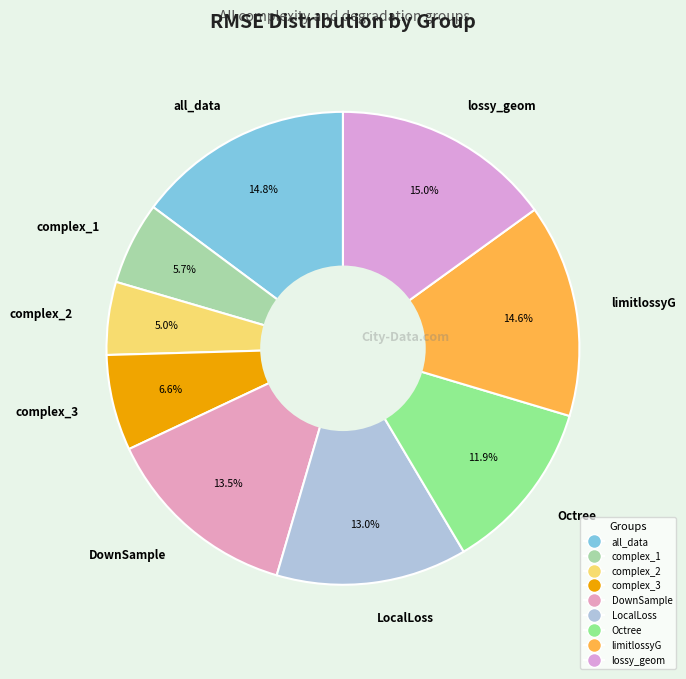

Combined, what portion of the pie is all_data and Octree?

26.7%